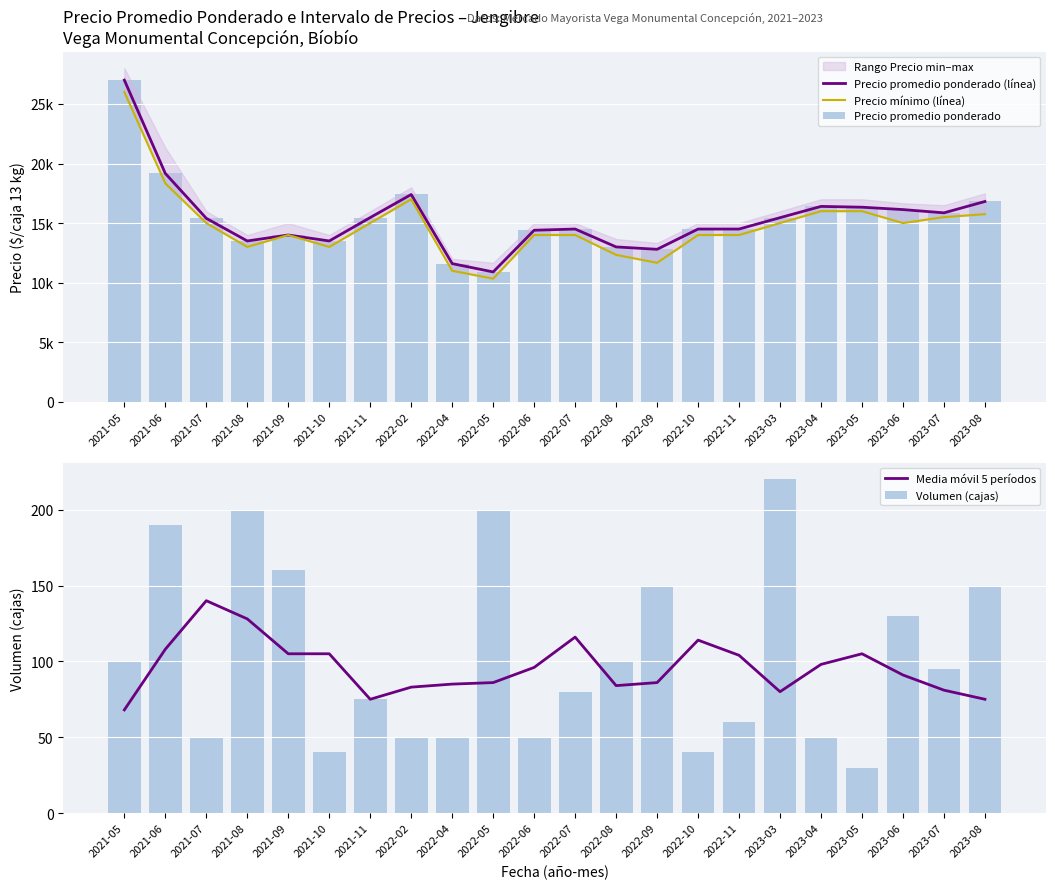

What is the sum of all Media móvil 5 períodos values?

2113